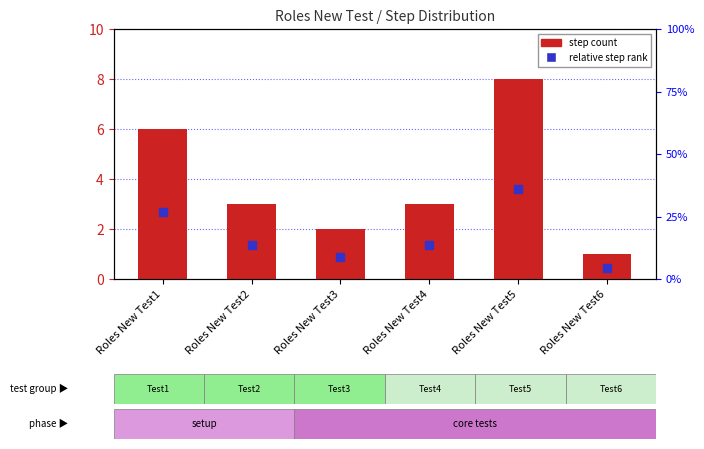

At how many categories does at least one series exceed 1?

5